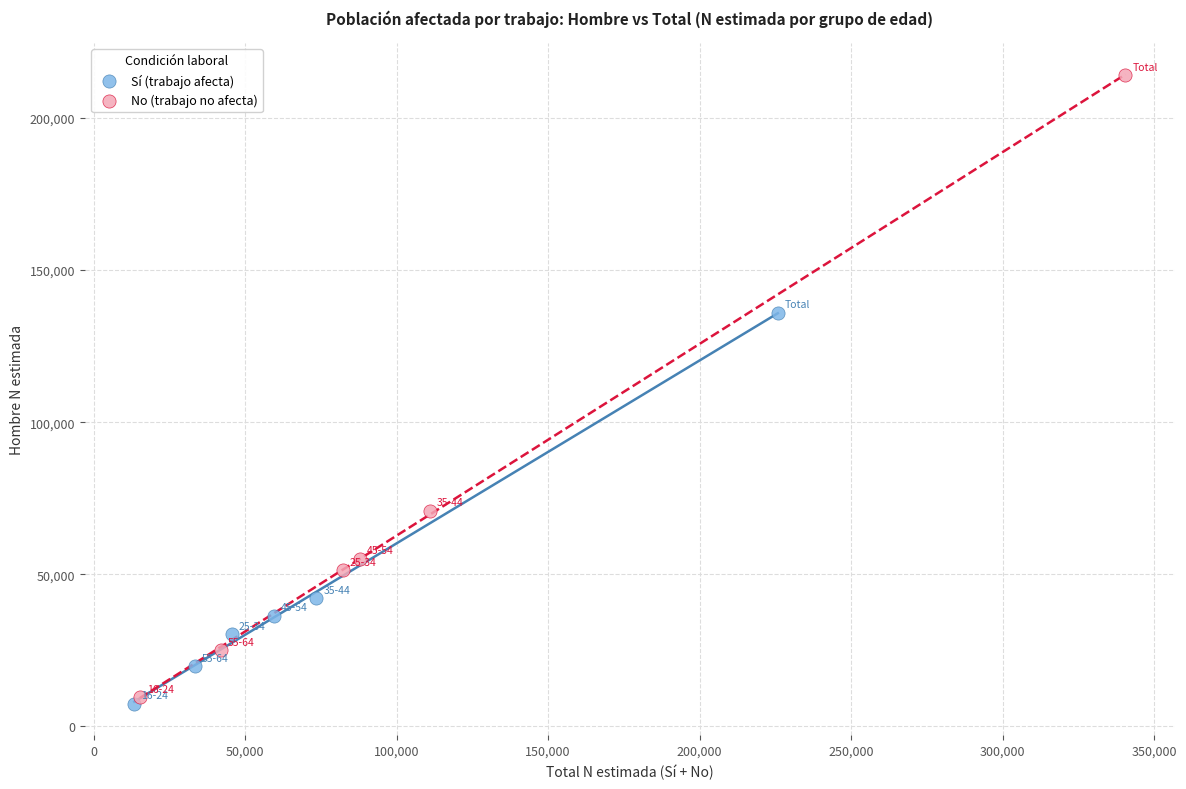

Which series has the widest spread of Y values?

No (trabajo no afecta)